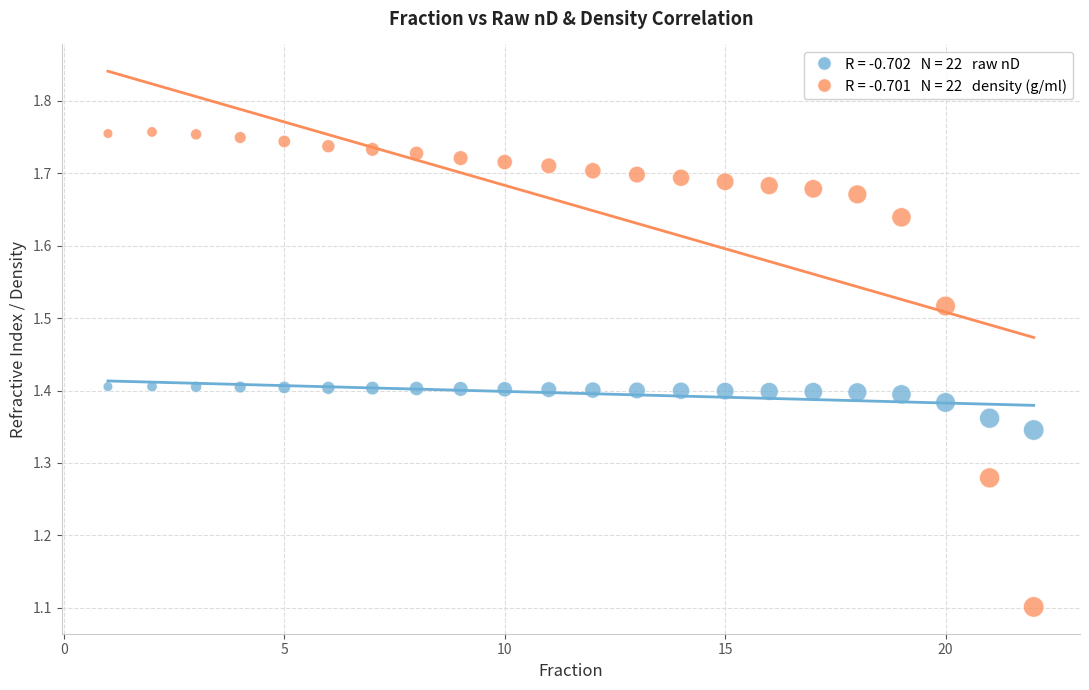

Across all data points, what is the range of Y values (max minus min)?

0.7